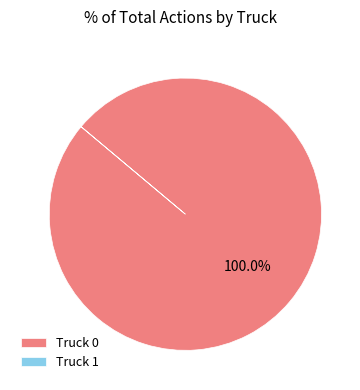

Is there a majority slice in this chart?

Yes